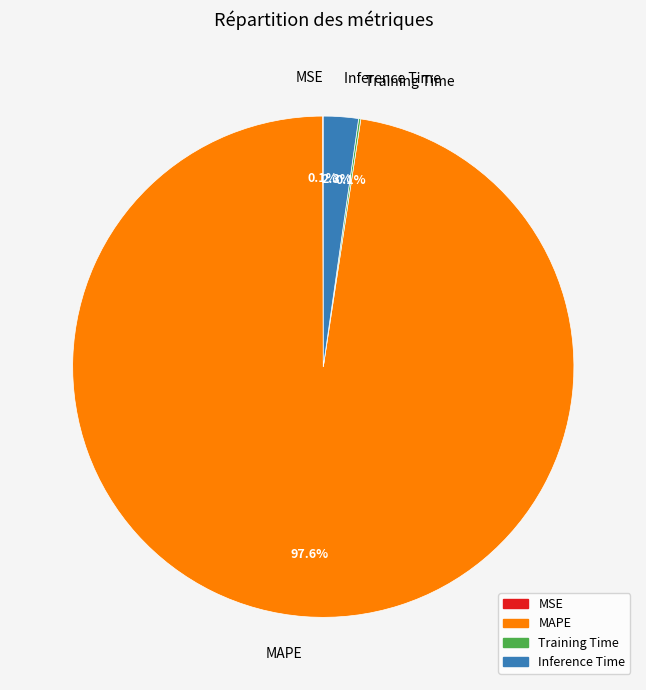

Is the sum of Inference Time and MAPE greater than half?

Yes